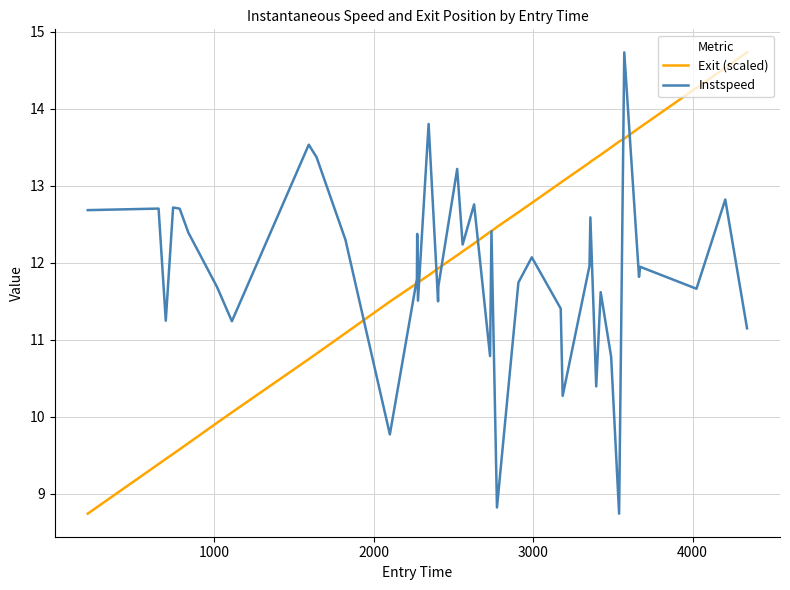

How many values in the Exit (scaled) series are below 12?

18